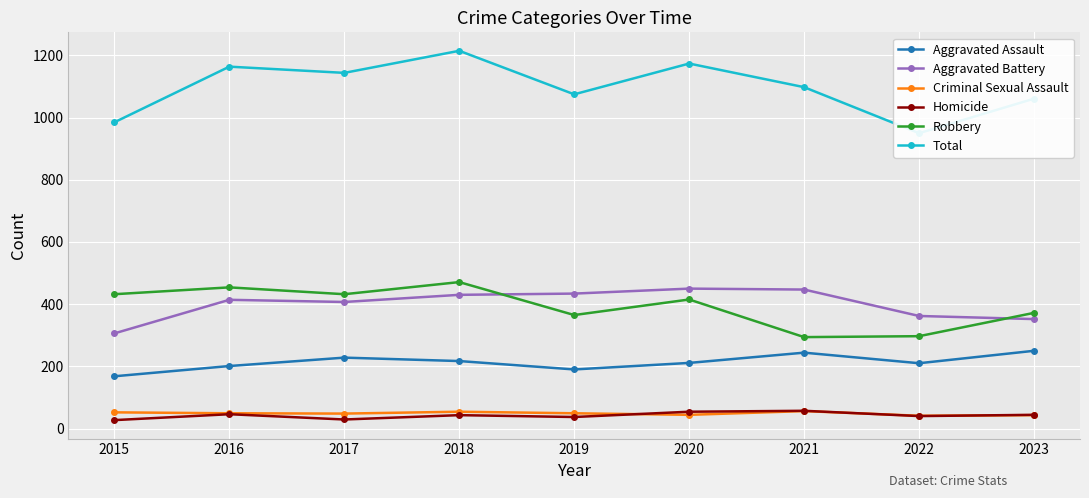

What is the sum of the Criminal Sexual Assault values at 2016 and 2023?

92